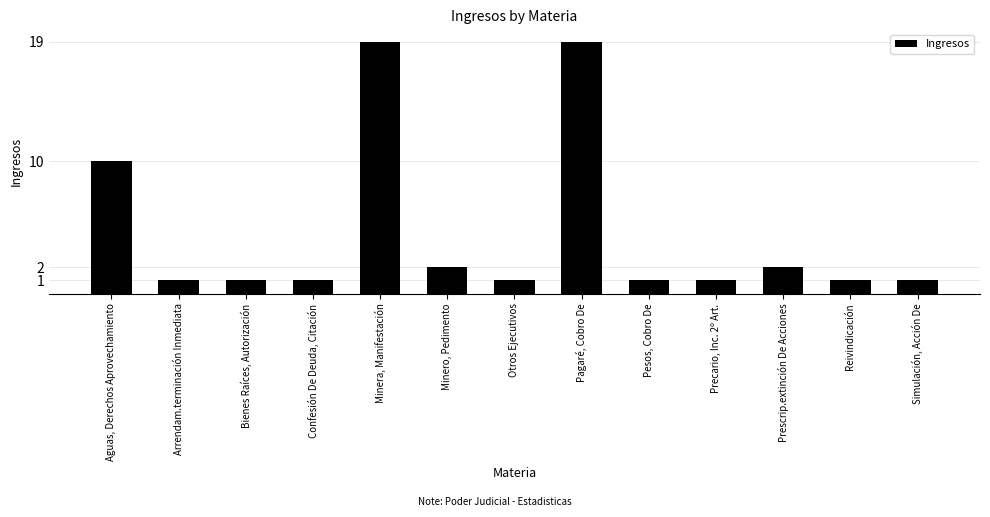

What is the difference between the values at Aguas, Derechos Aprovechamiento and Pesos, Cobro De?

9